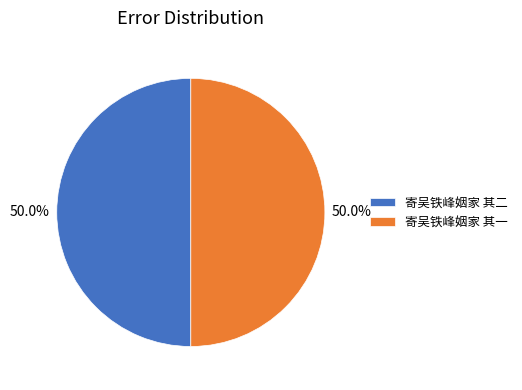

To the nearest percent, what percentage of the pie is 寄吴铁峰姻家 其一?

50%